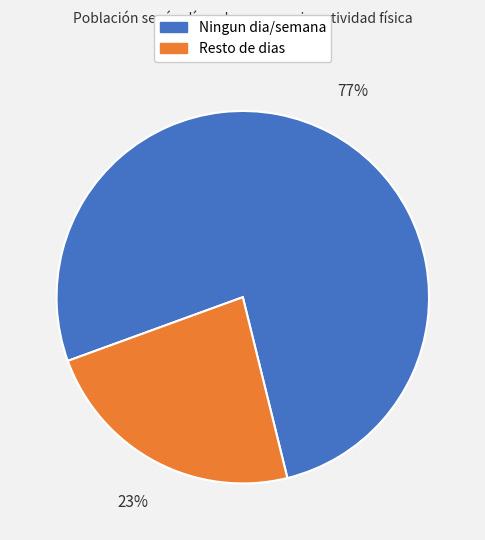

To the nearest percent, what is the average slice percentage?

50%